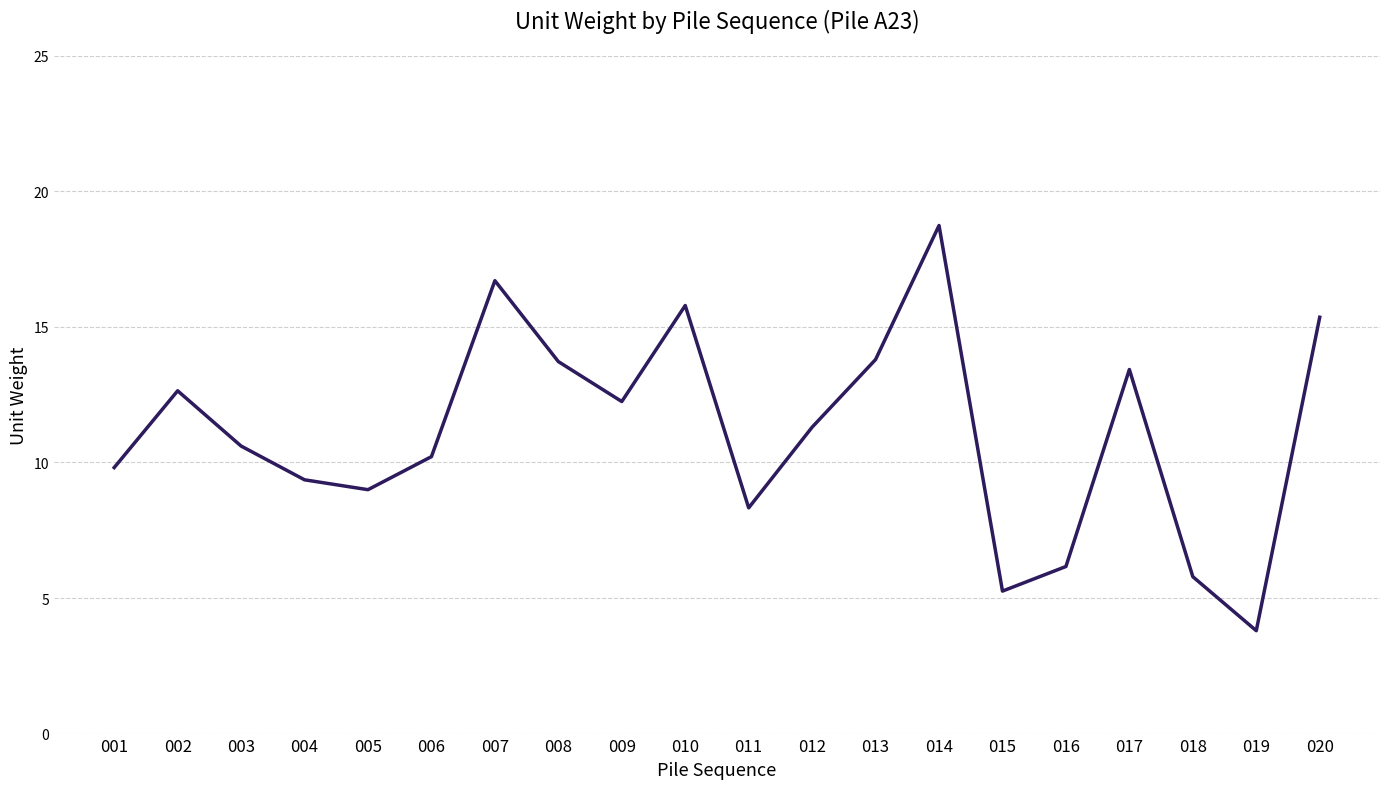

What is the difference between the maximum and minimum values?

14.9